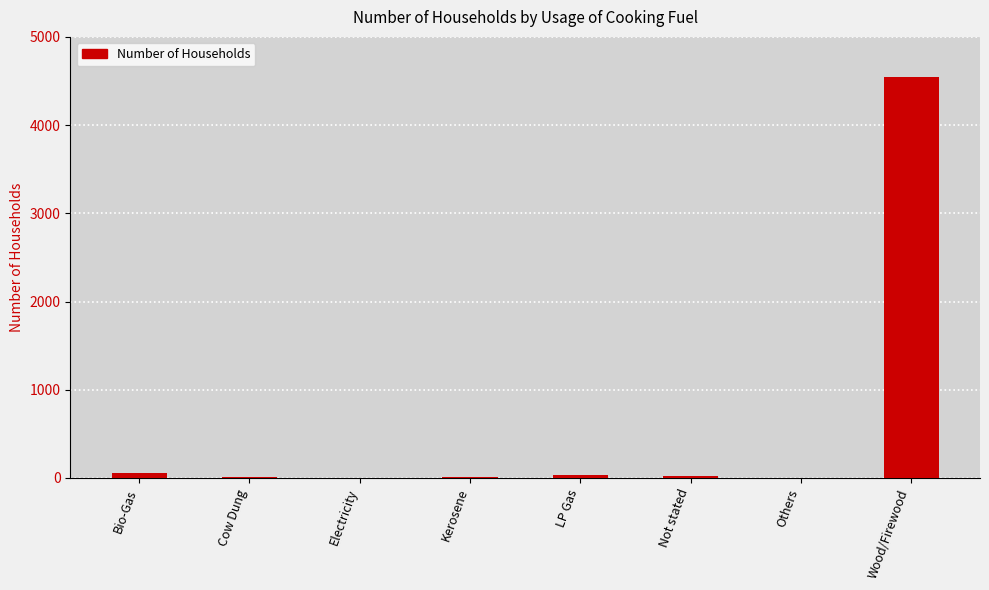

What is the sum of all values?

4677